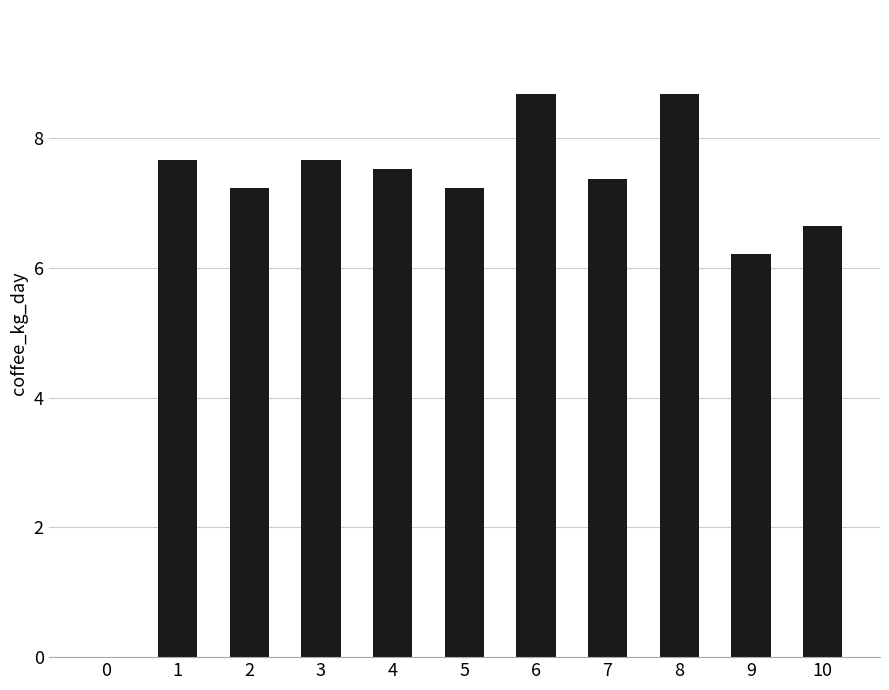

What is the greatest value displayed?

8.7